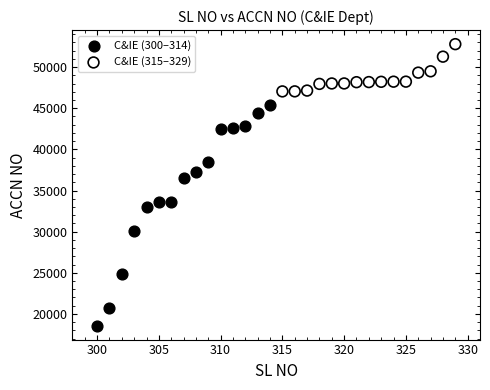

Which series contains the highest Y value?

C&IE (315–329)